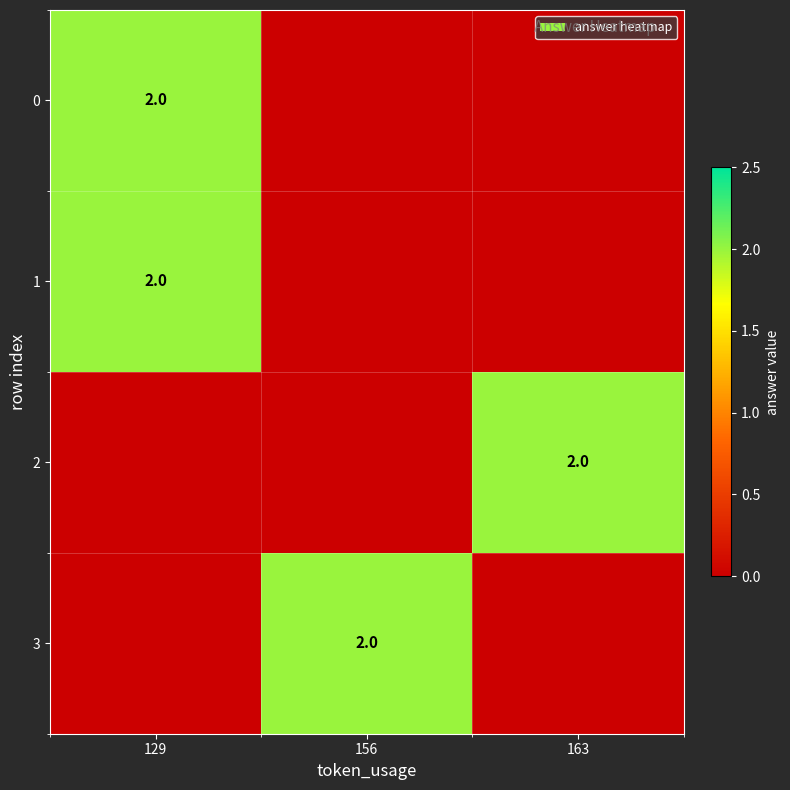

The 3 series shows 3 at 156. True or false?

False